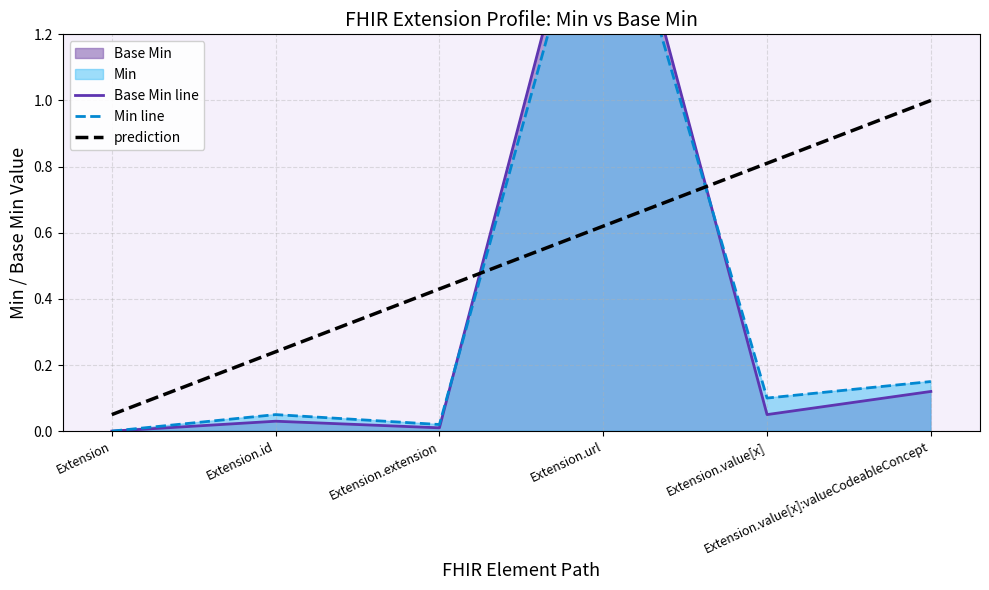

What is the maximum value for prediction?

1.0